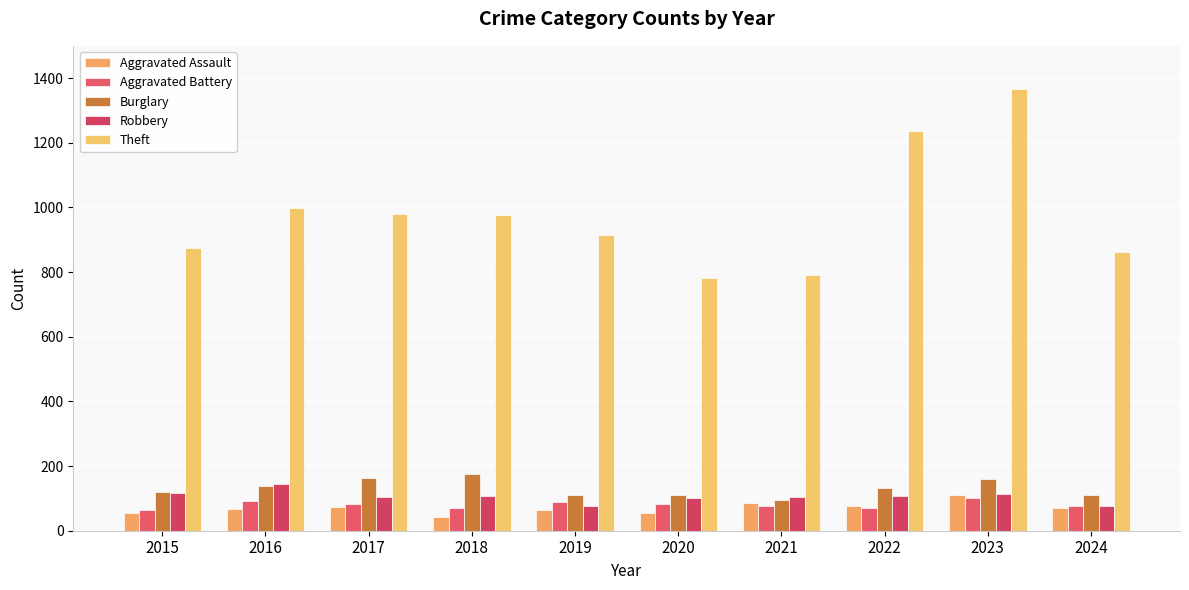

Which series has the largest total across all categories?

Theft